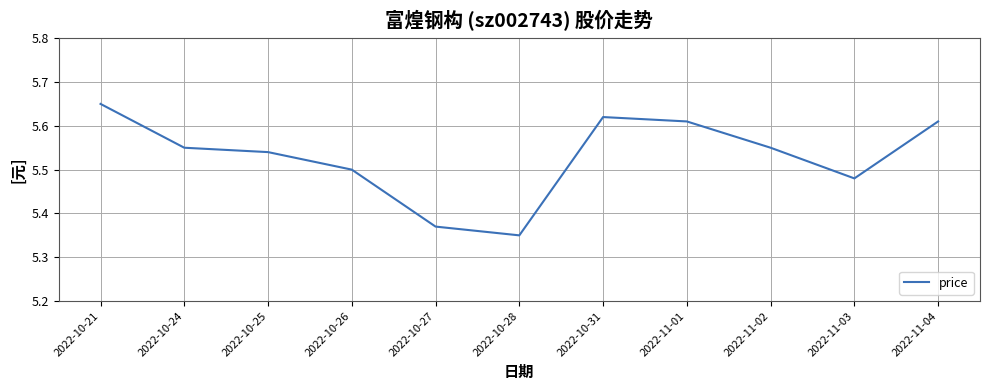

What is the difference between the maximum and minimum values?

0.3